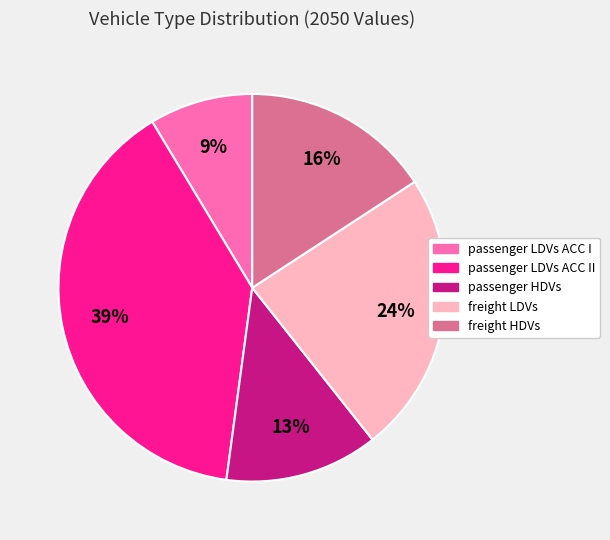

To the nearest percent, what is the average slice percentage?

20%